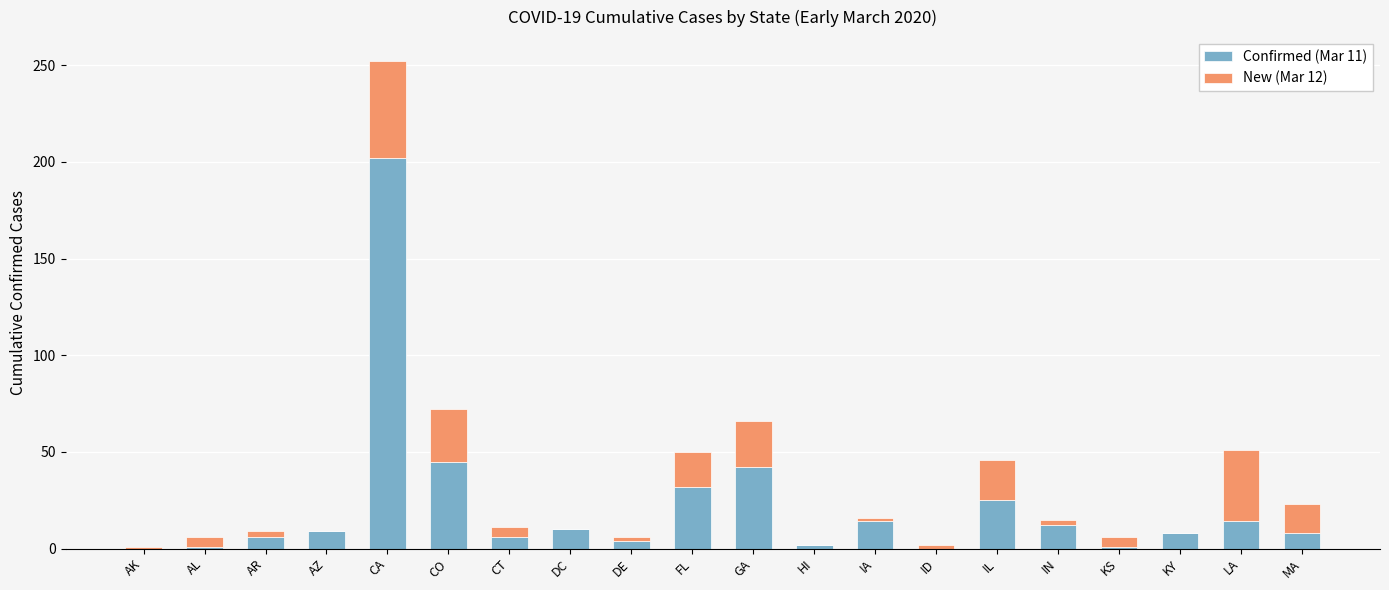

Count the number of data series in this chart.

2